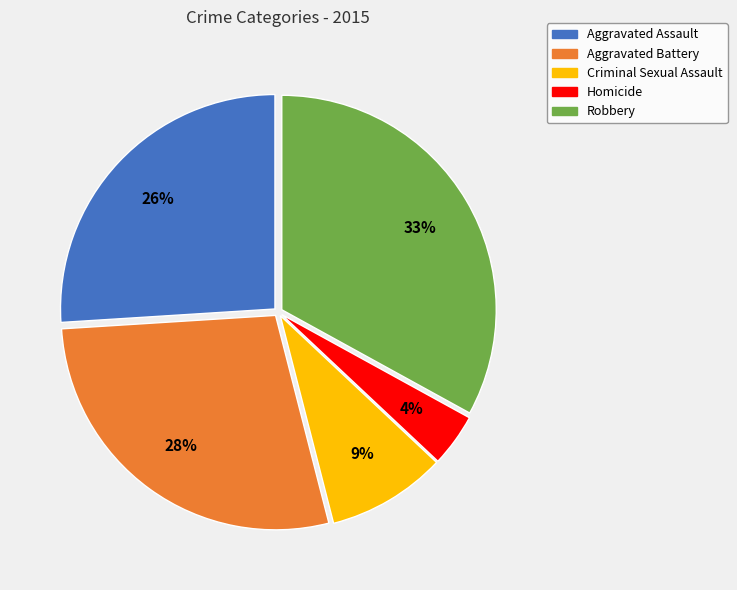

What is the largest slice in the pie chart?

Robbery